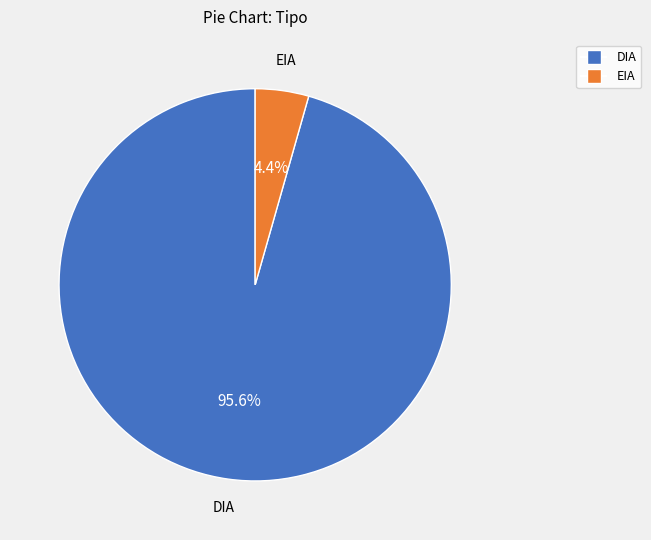

What is the ratio of the value at DIA to the value at EIA?

21.7